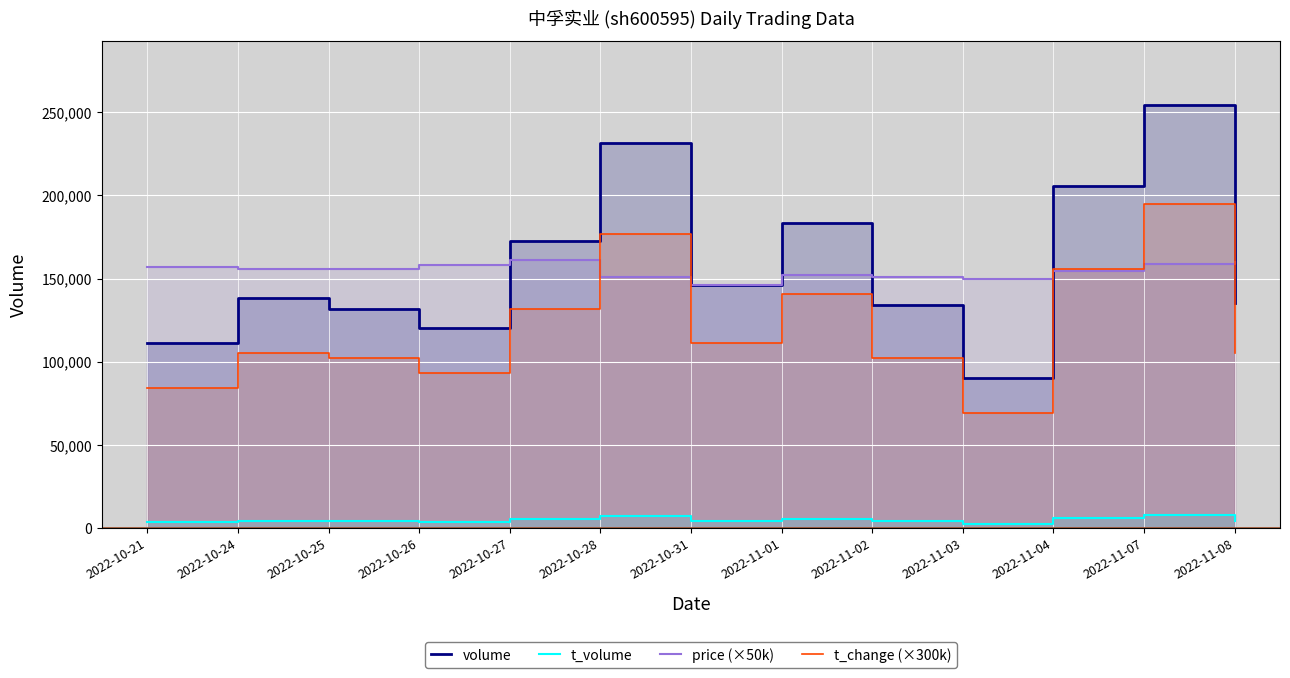

What is the maximum value shown in the chart?

254460.0